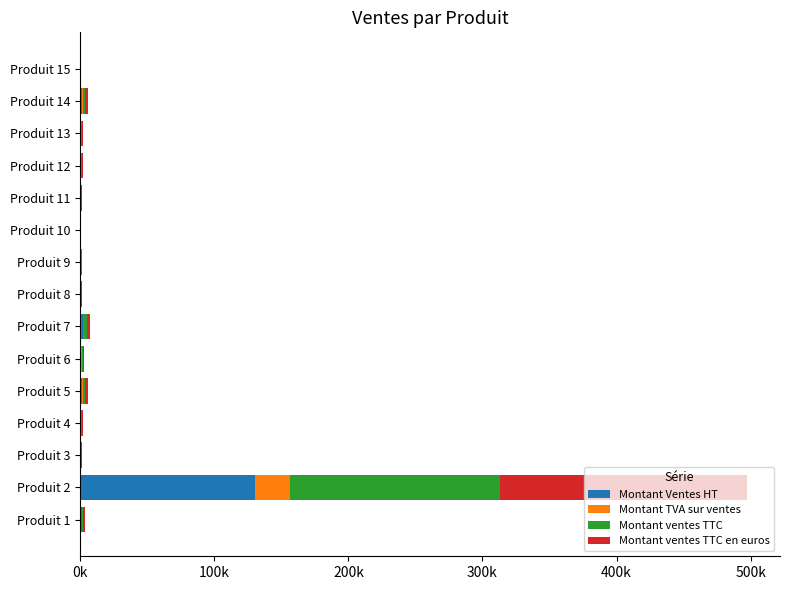

What are all the series names shown in the legend?

Montant Ventes HT, Montant TVA sur ventes, Montant ventes TTC, Montant ventes TTC en euros